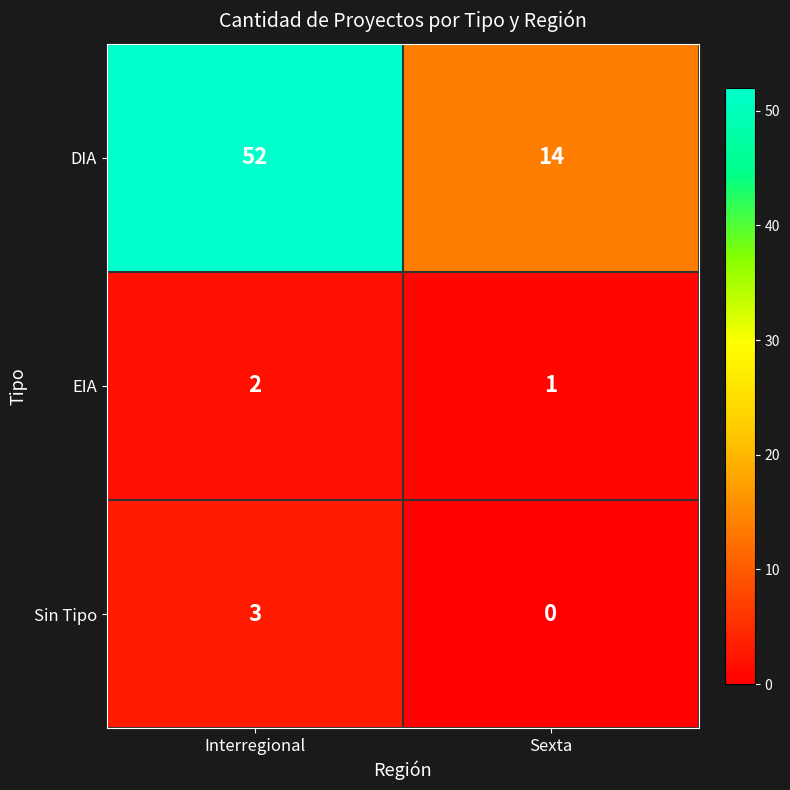

Which label corresponds to the smallest value in the chart?

Sexta